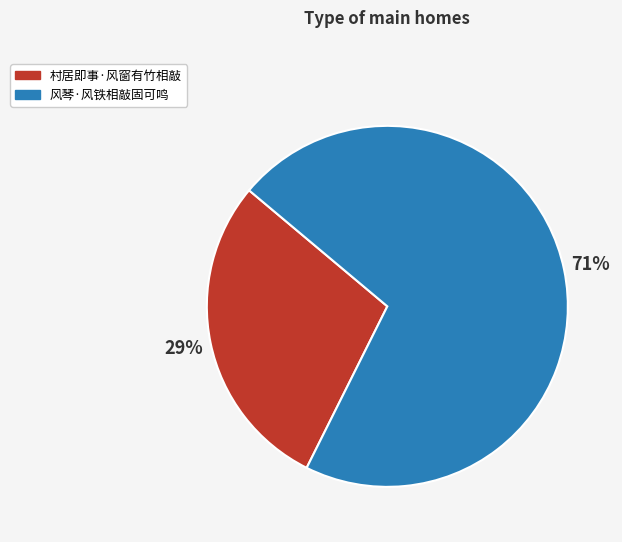

Is it true that 村居即事·风窗有竹相敲 is 20% of the pie?

False